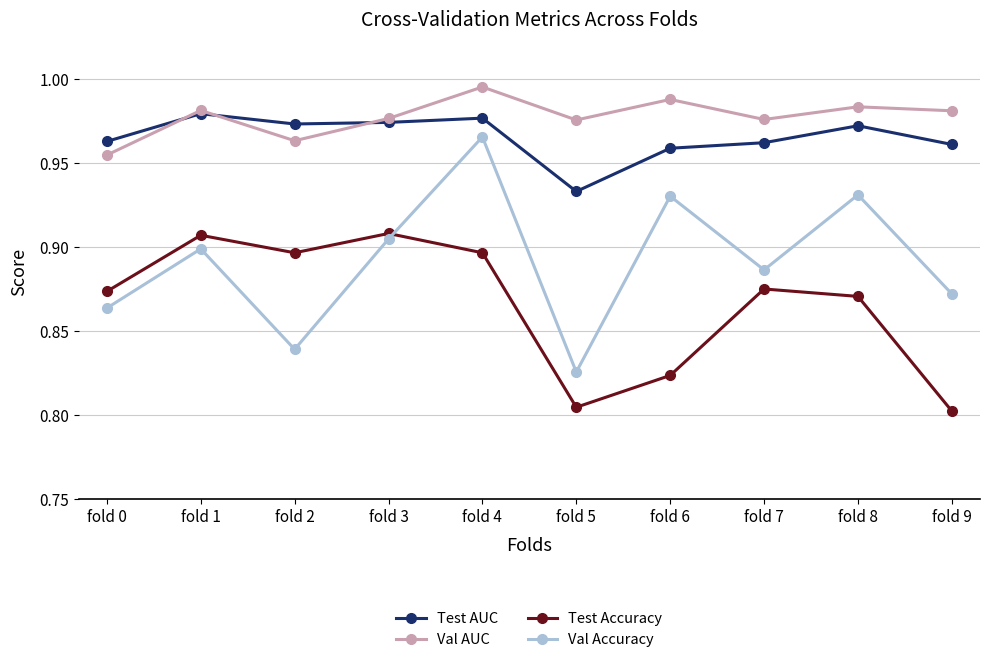

At which category is the sum across all series the highest?

fold 4